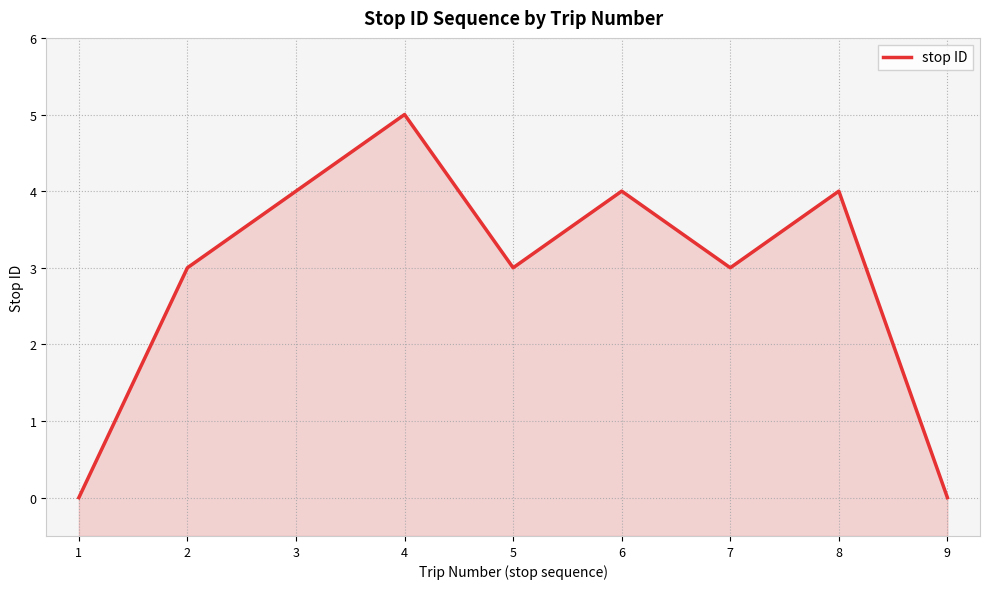

Does the chart display data point markers on the line(s)?

No